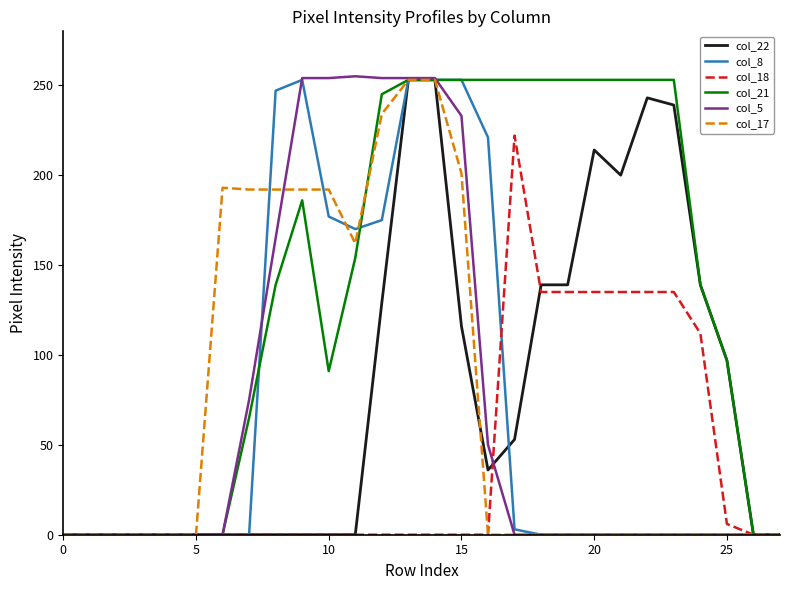

Is this an area chart (filled region under the line)?

No